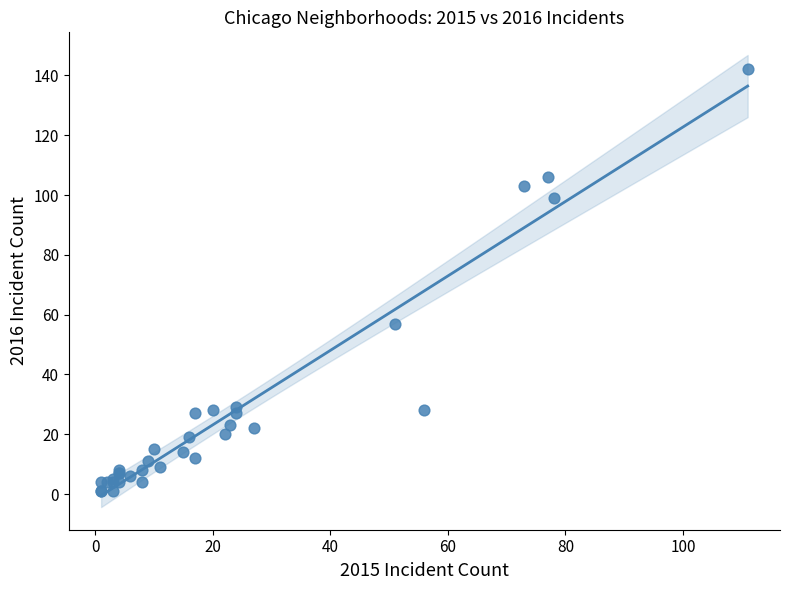

What Y value in the scatter plot is closest to 71?

57